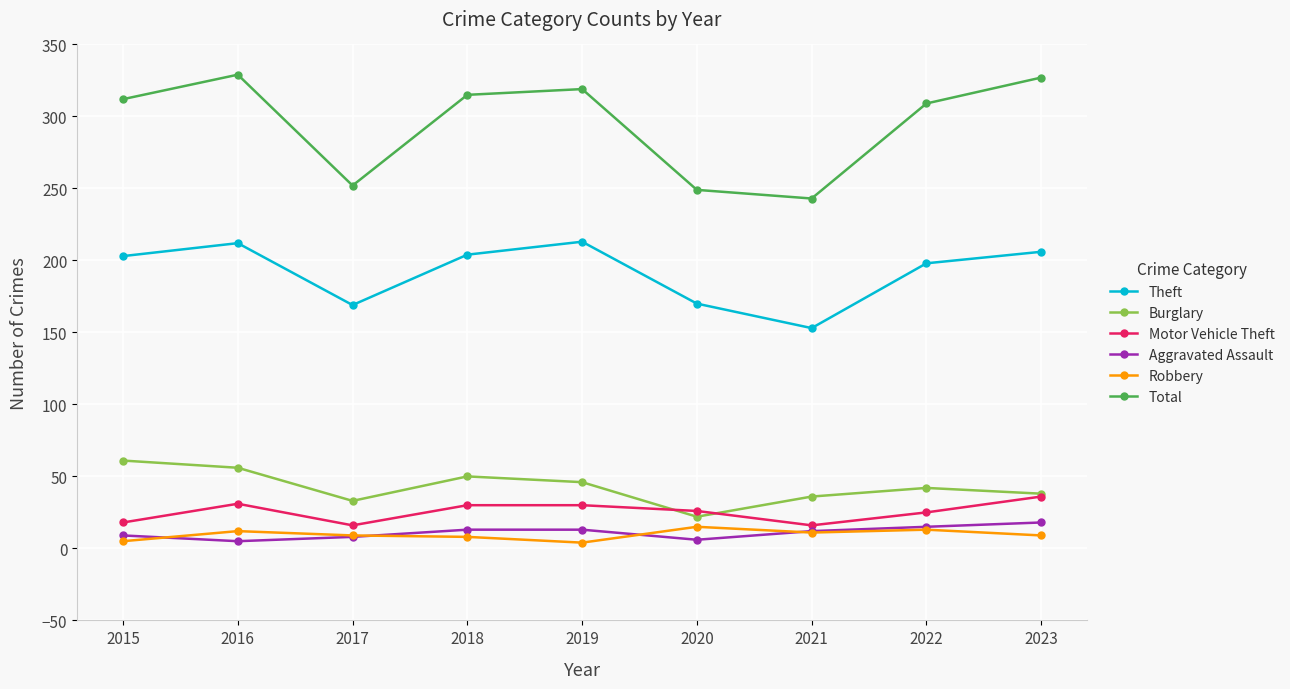

How many data points in Motor Vehicle Theft are less than 26?

4